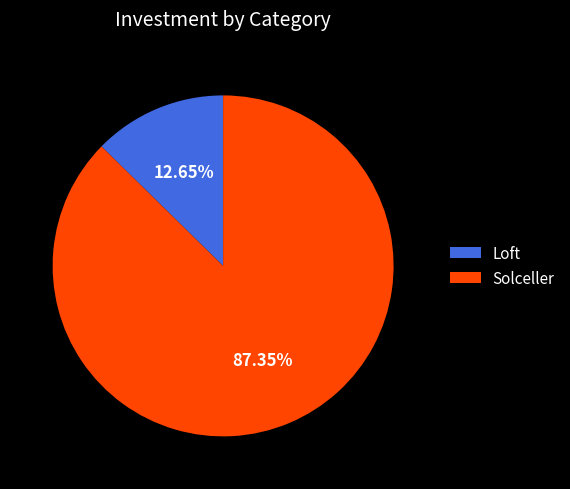

Is there a majority slice in this chart?

Yes